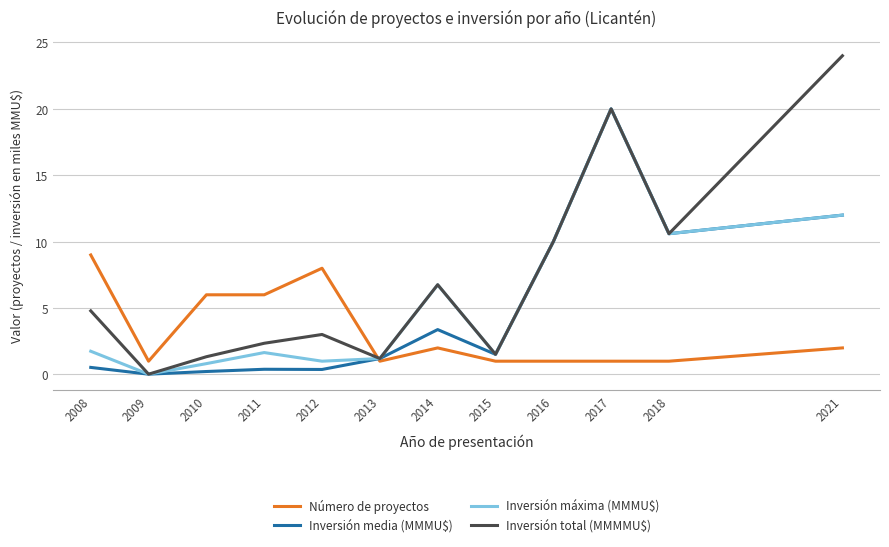

What is the total value across all series at 2015?

5.5